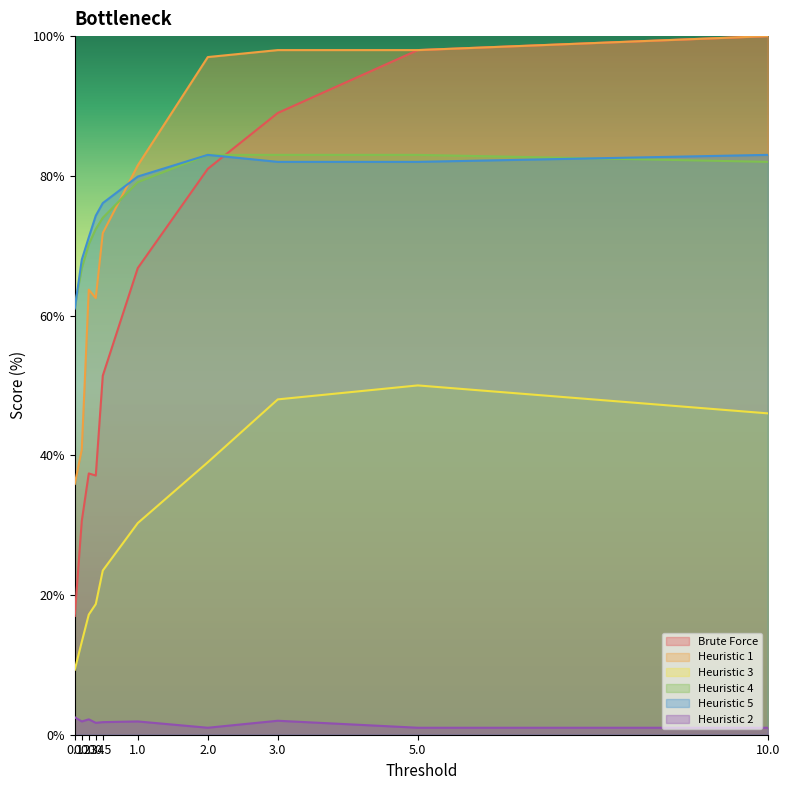

Reading left to right, what are all the values shown in this chart?

Brute Force: 0.1=17.0	0.2=30.6	0.3=37.4	0.4=37.1	0.5=51.4	1.0=66.8	2.0=81.0	3.0=89.0	5.0=98.0	10.0=100.0
Heuristic 1: 0.1=35.9	0.2=40.8	0.3=63.7	0.4=62.5	0.5=71.8	1.0=81.5	2.0=97.0	3.0=98.0	5.0=98.0	10.0=100.0
Heuristic 3: 0.1=9.3	0.2=13.3	0.3=17.2	0.4=18.7	0.5=23.5	1.0=30.3	2.0=39.0	3.0=48.0	5.0=50.0	10.0=46.0
Heuristic 4: 0.1=61.3	0.2=66.8	0.3=70.2	0.4=72.4	0.5=74.0	1.0=79.1	2.0=83.0	3.0=83.0	5.0=83.0	10.0=82.0
Heuristic 5: 0.1=61.0	0.2=68.0	0.3=71.2	0.4=74.3	0.5=76.1	1.0=79.9	2.0=83.0	3.0=82.0	5.0=82.0	10.0=83.0
Heuristic 2: 0.1=2.5	0.2=1.9	0.3=2.2	0.4=1.7	0.5=1.8	1.0=1.9	2.0=1.0	3.0=2.0	5.0=1.0	10.0=1.0